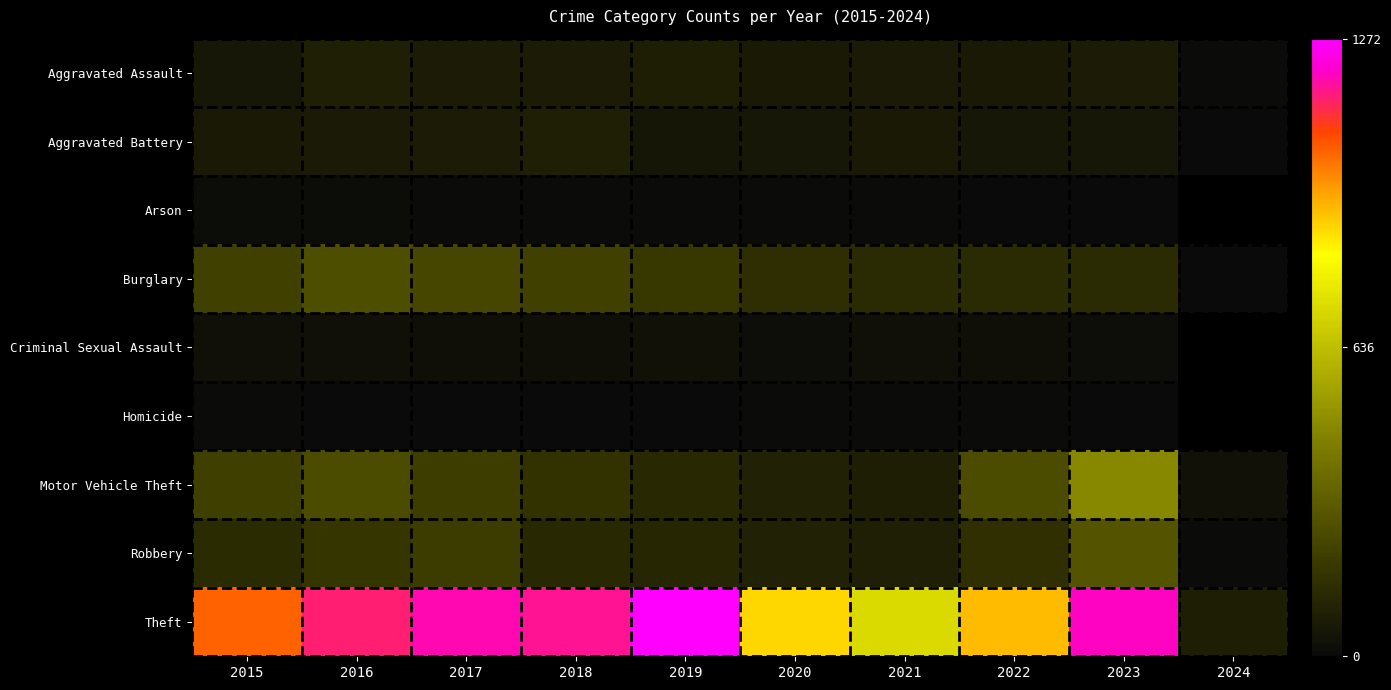

The value of Aggravated Assault at 2019 is 80.0. True or false?

True